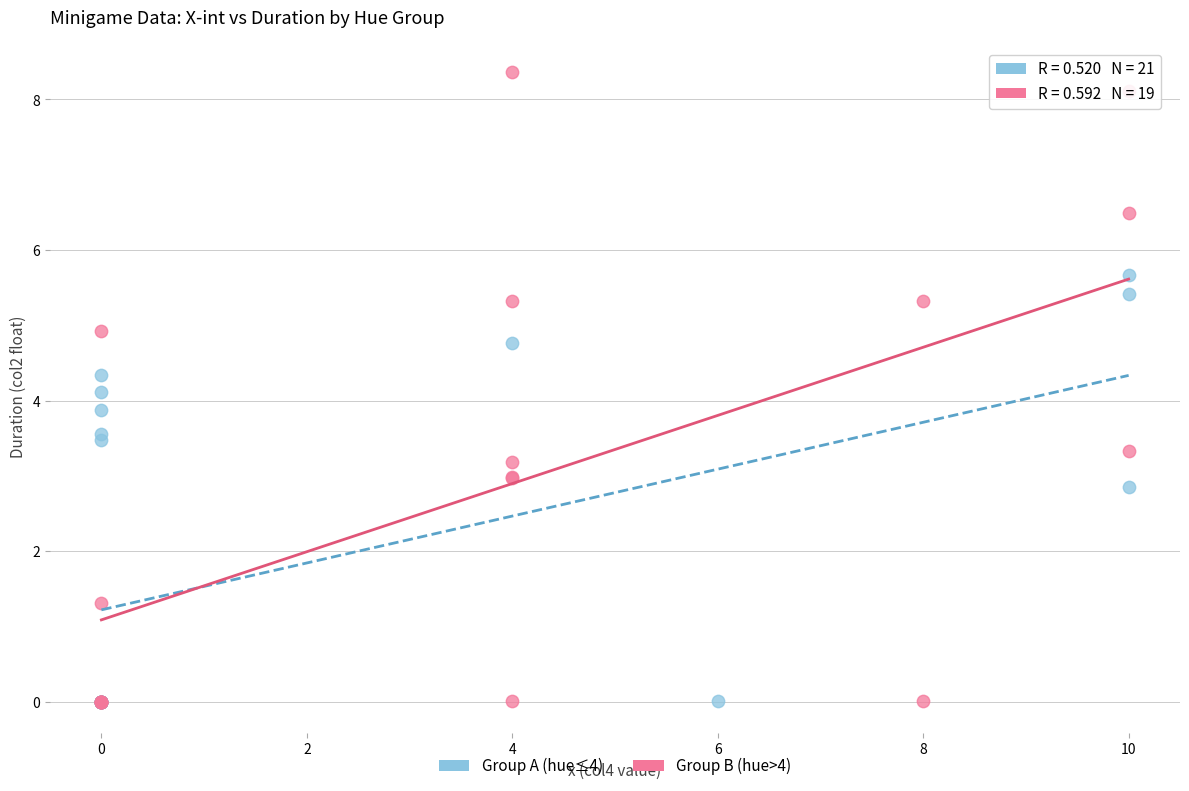

What are all the series names shown in the legend?

Group A (hue≤4), Group B (hue>4)